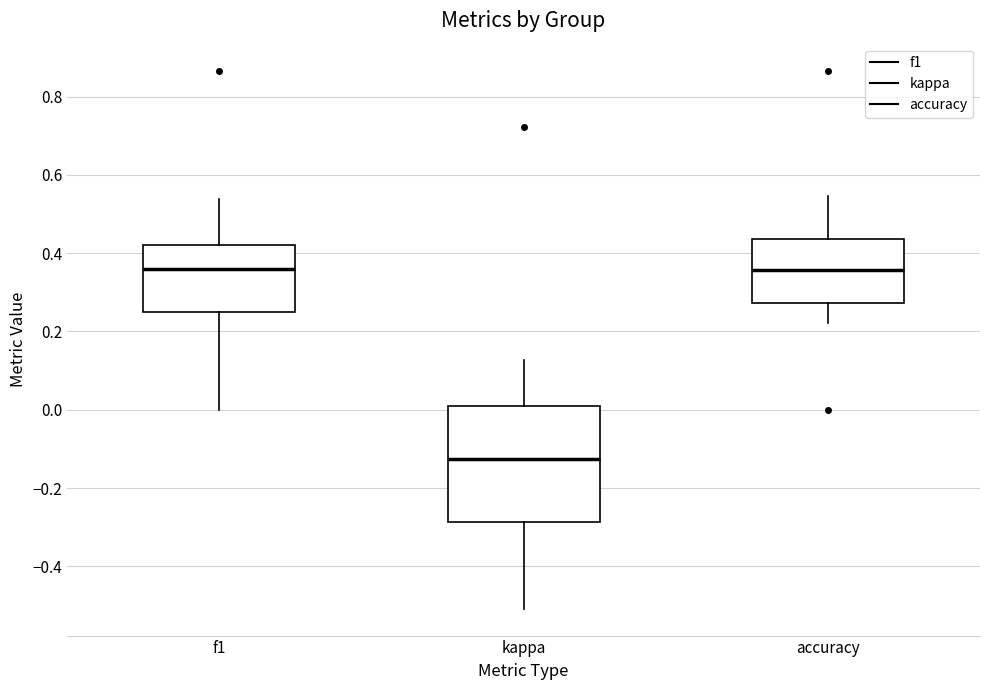

Reading left to right, transcribe this box plot: for each box, give where its median line is, the range the box spans, and where its two whiskers end, as read against the y-axis. The values are not printed on the chart, so give them approximately, as read against the axis.

f1: median 0.36, box 0.24 to 0.42, whiskers 0.00 to 0.54
kappa: median -0.12, box -0.28 to 0.00, whiskers -0.50 to 0.12
accuracy: median 0.36, box 0.28 to 0.44, whiskers 0.22 to 0.54